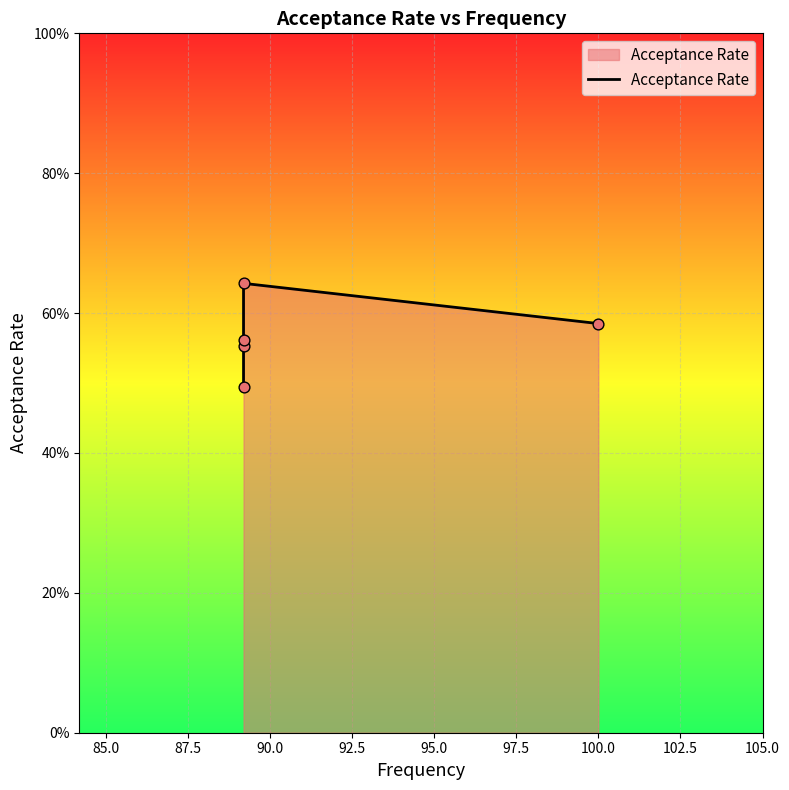

What is the change in value from 87.5 to 90.0?

+0.1